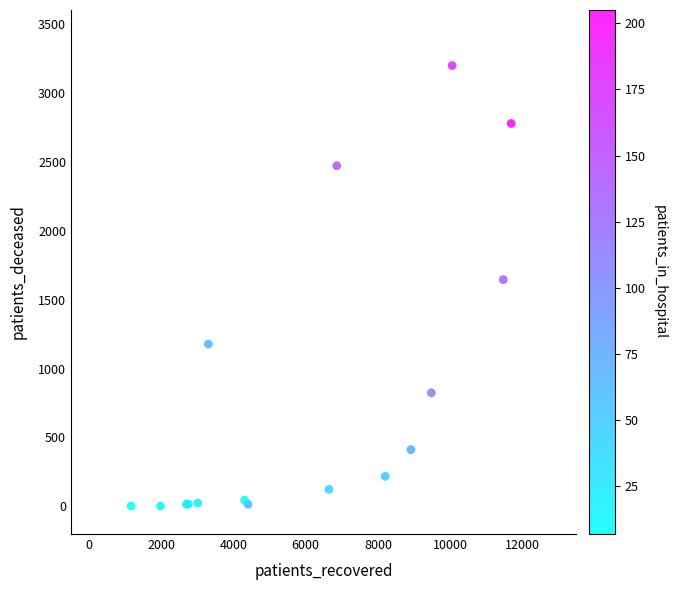

What Y value in the scatter plot is closest to 1600?

1645